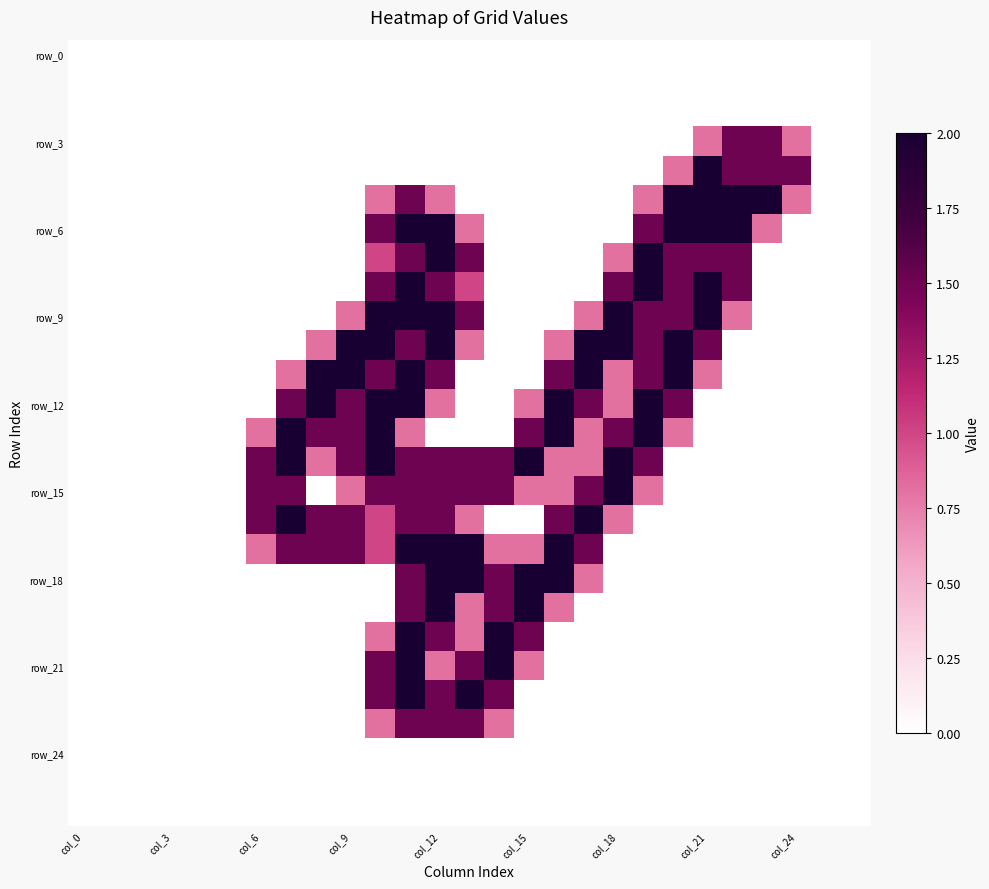

Which category has the lowest value across all series?

col_0